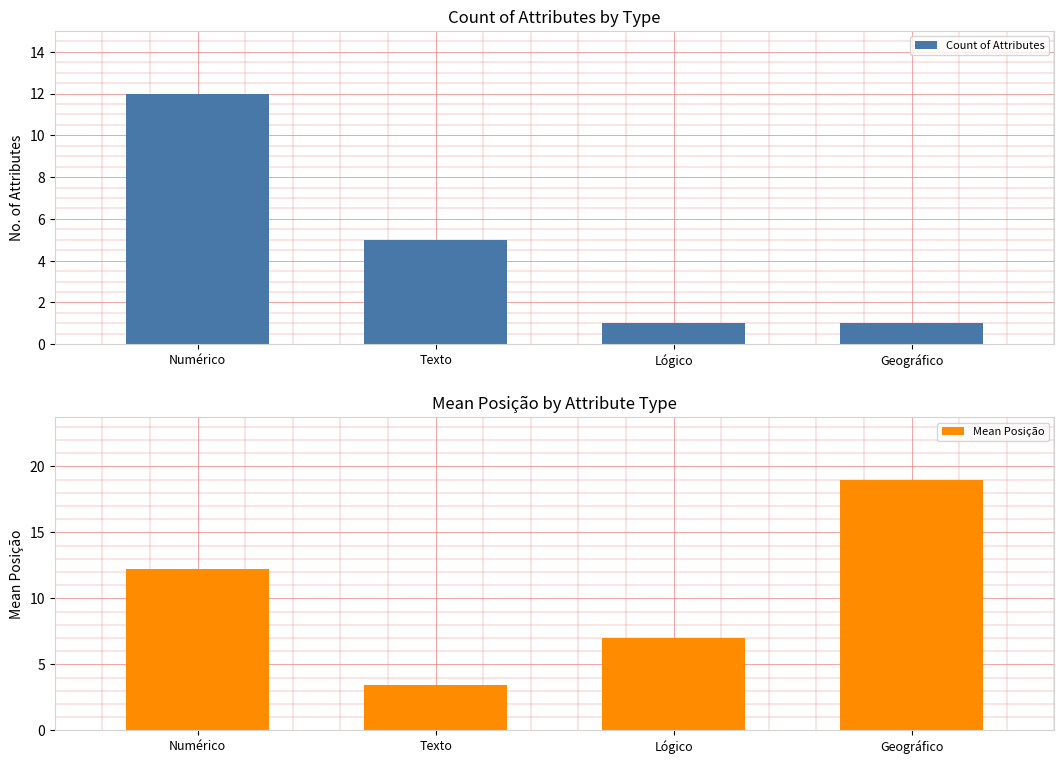

Is it true that Count of Attributes equals 12.0 at Numérico?

True